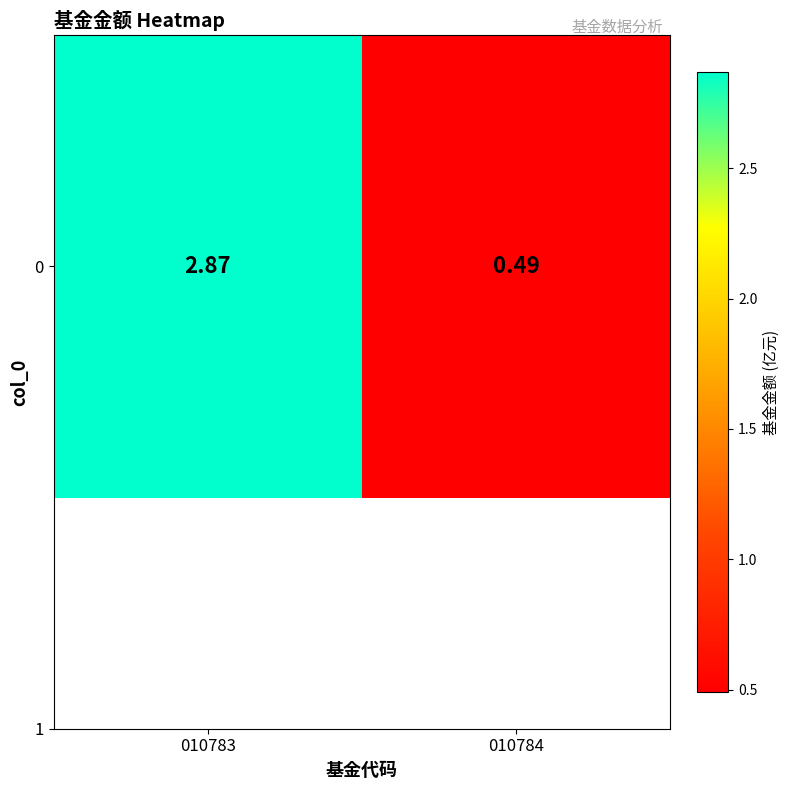

Rank the categories by value from highest to lowest.

010783, 010784